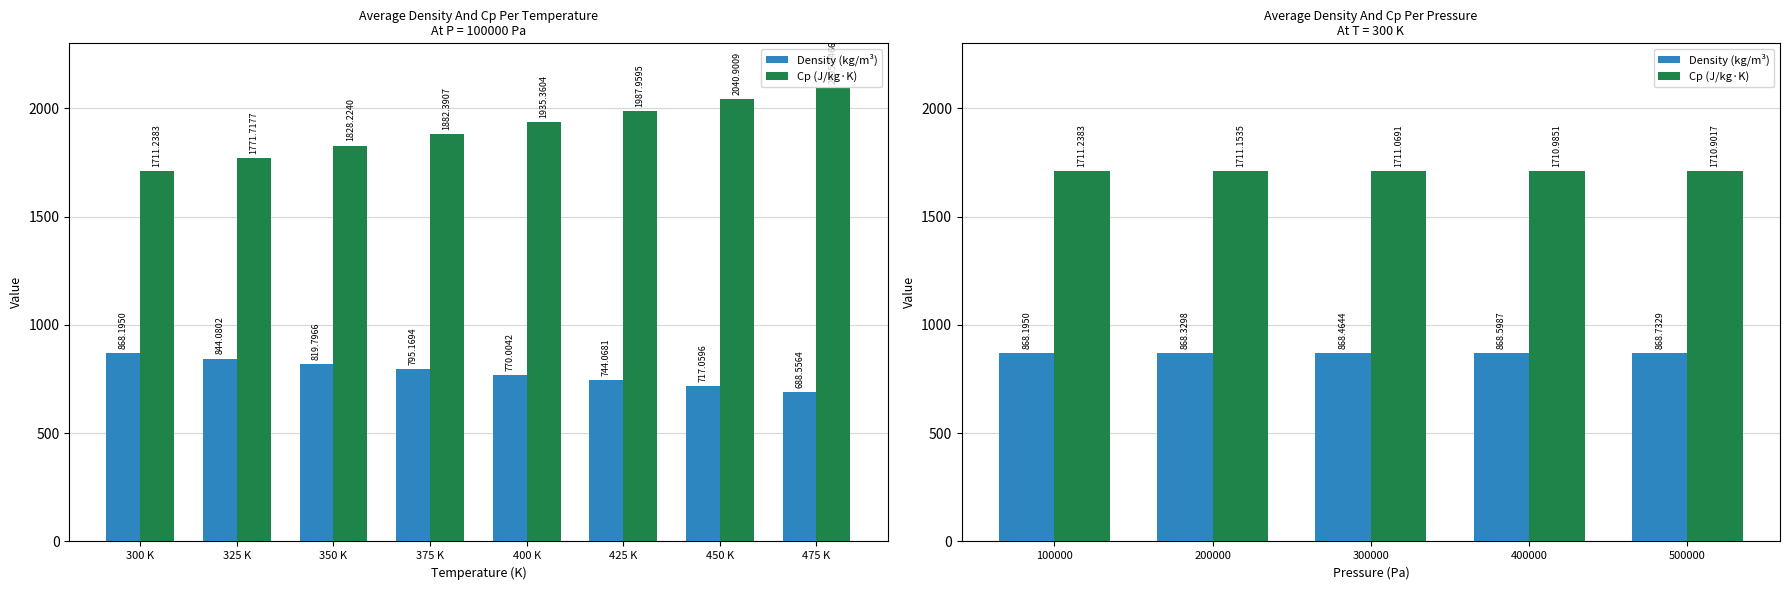

What are all the series names shown in the legend?

Density (kg/m³), Cp (J/kg·K)